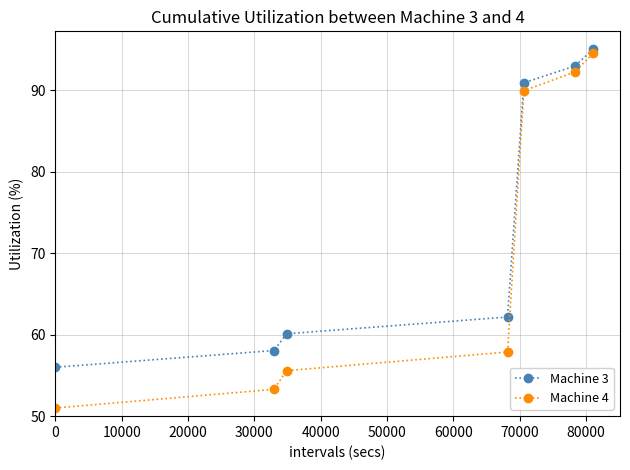

What is the value of the Machine 4 point at the 7th from the left?

94.5